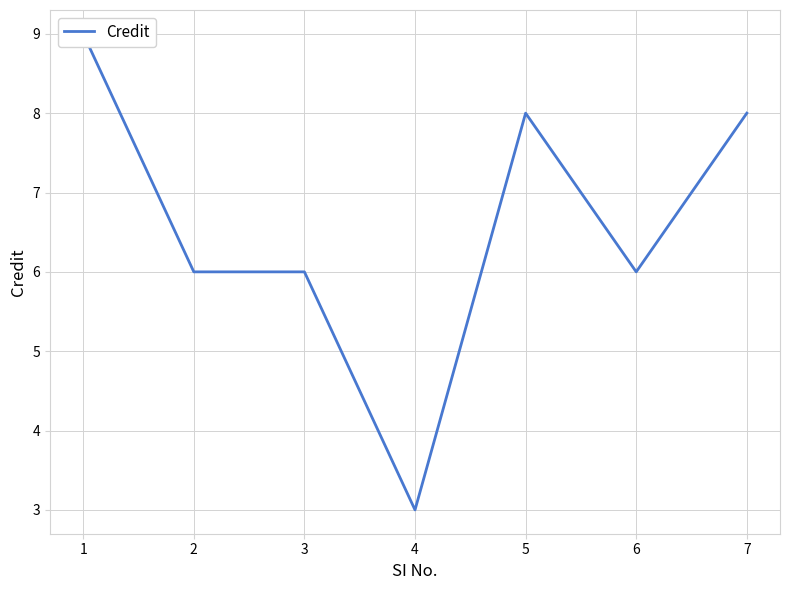

List the labels in order of value, smallest first.

4, 2, 3, 6, 5, 7, 1